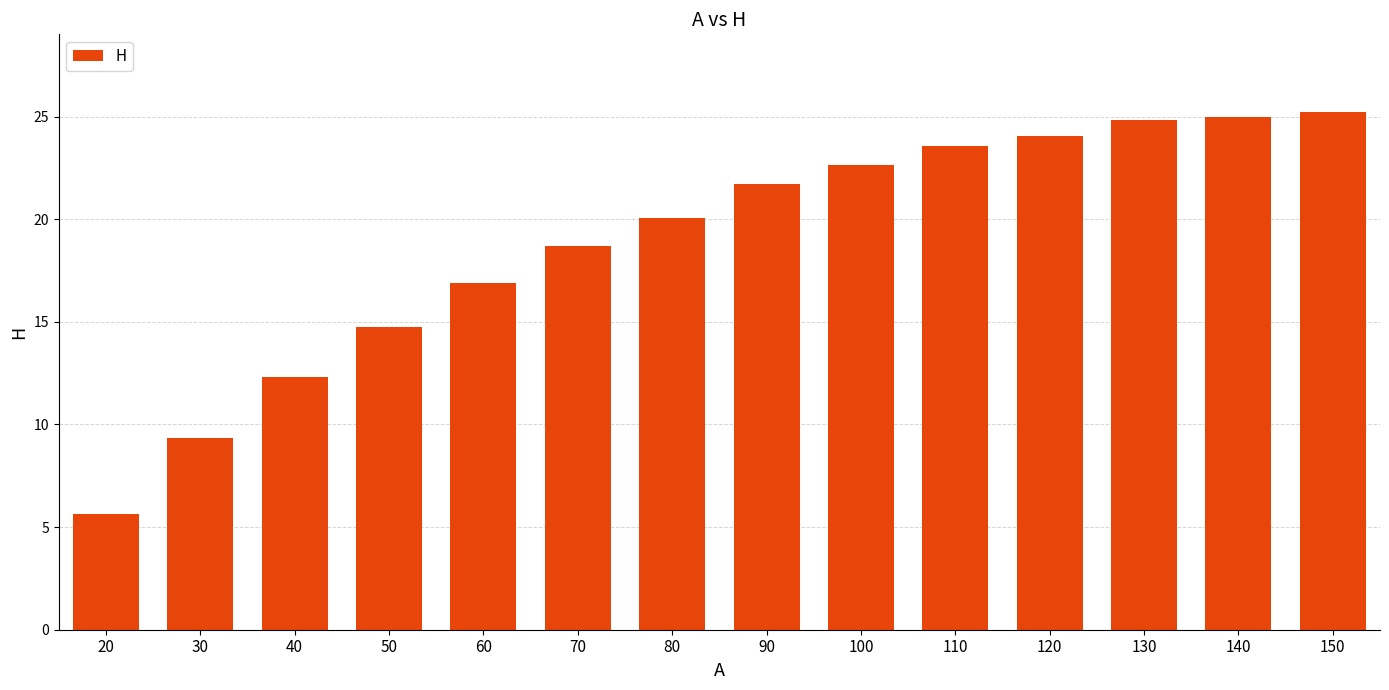

What is the difference between the second highest and second lowest values?

15.6